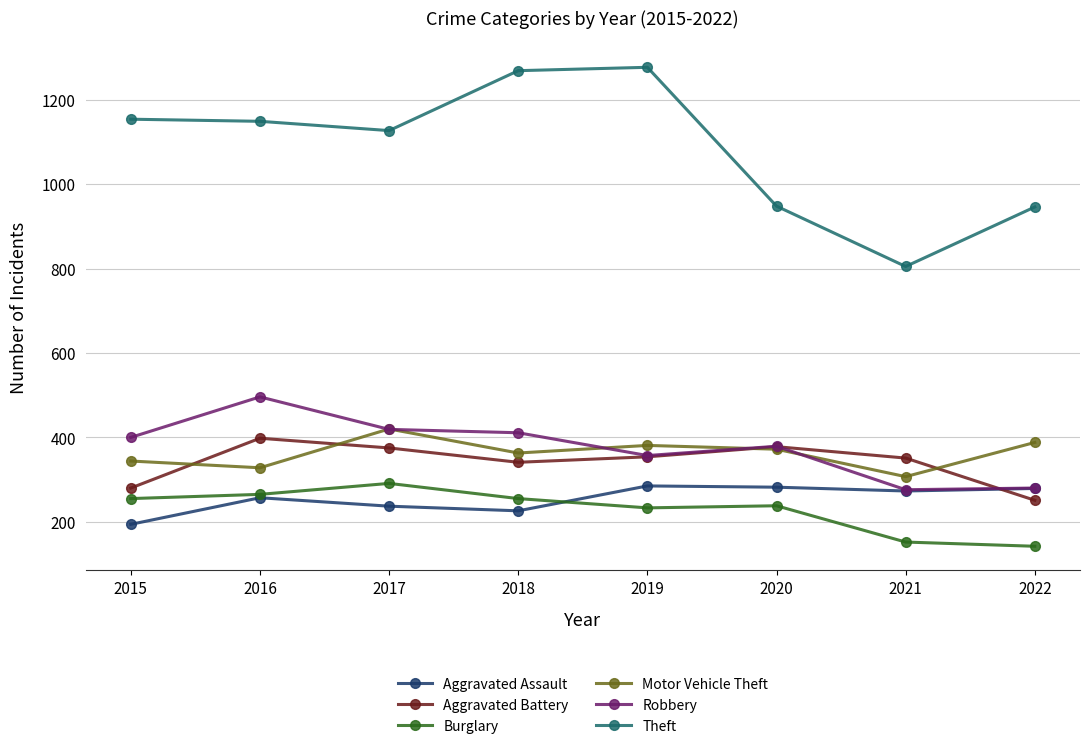

Which series changed the most between 2015 and 2018?

Theft